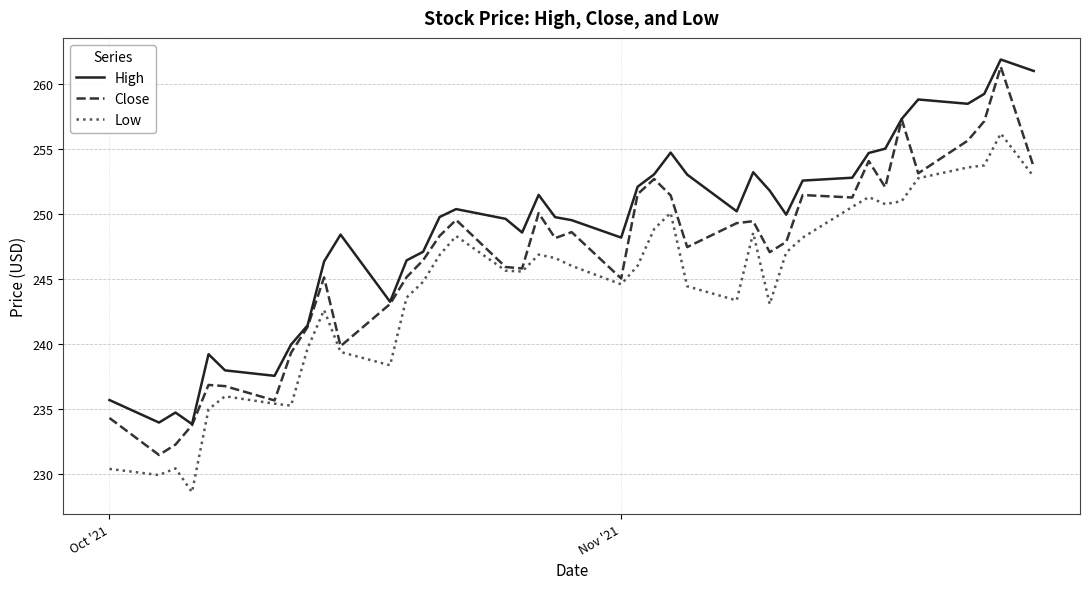

What is the minimum value shown in the chart?

228.6